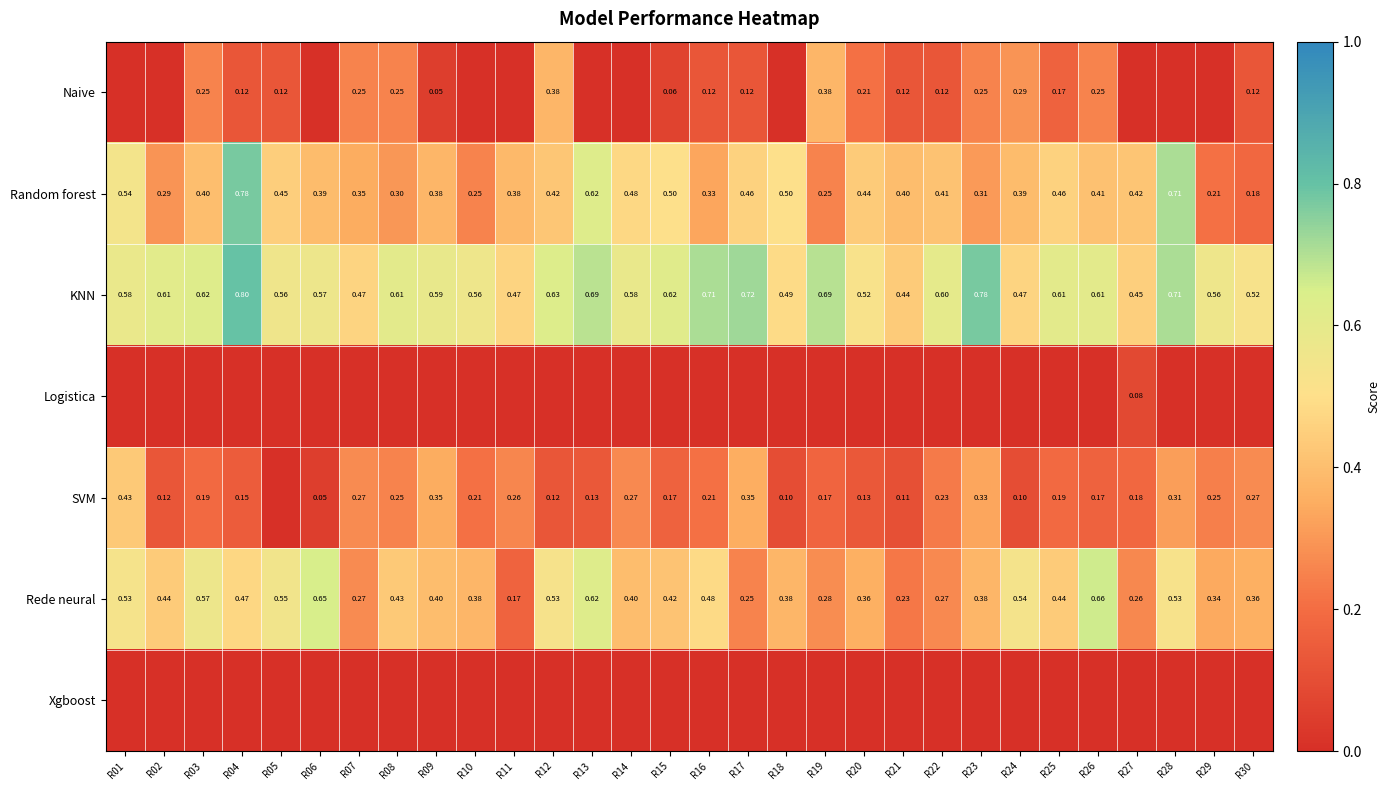

What is the sum of the SVM values at R16 and R26?

0.4